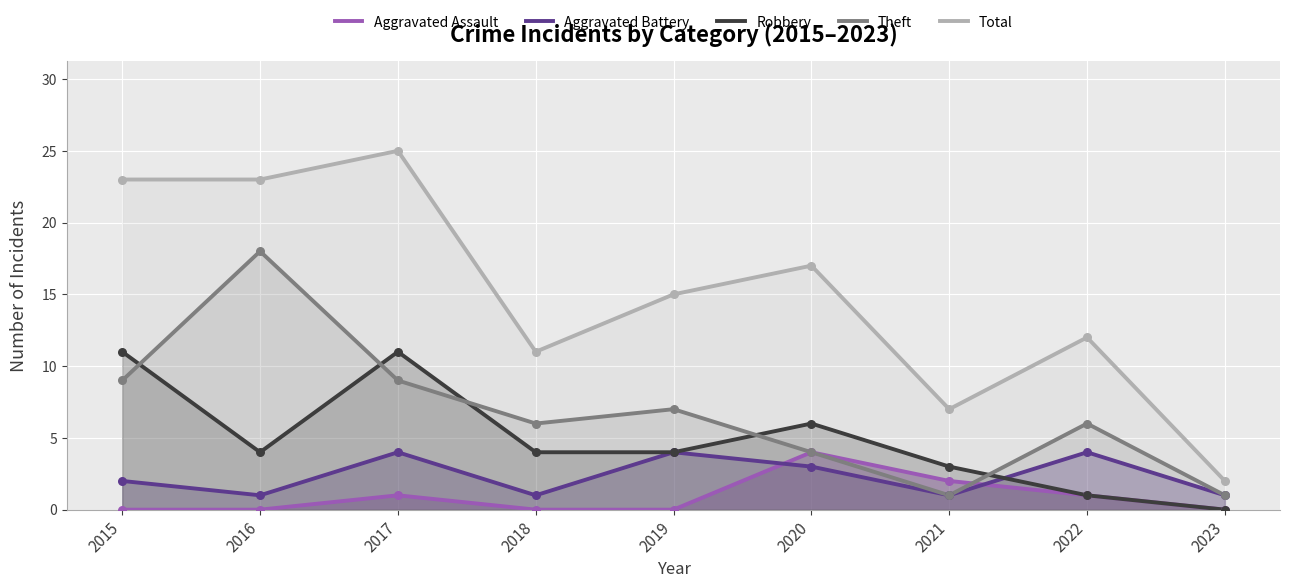

What is the total value across all series at 2015?

45